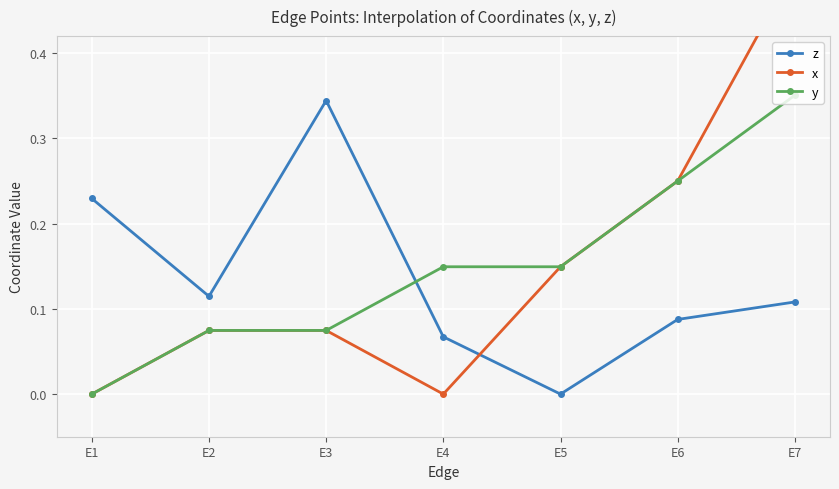

Reading right to left, transcribe all the data shown in this chart.

z: E7=0.1	E6=0.1	E5=0.0	E4=0.1	E3=0.3	E2=0.1	E1=0.2
x: E7=0.5	E6=0.2	E5=0.1	E4=0.0	E3=0.1	E2=0.1	E1=0.0
y: E7=0.4	E6=0.2	E5=0.1	E4=0.1	E3=0.1	E2=0.1	E1=0.0